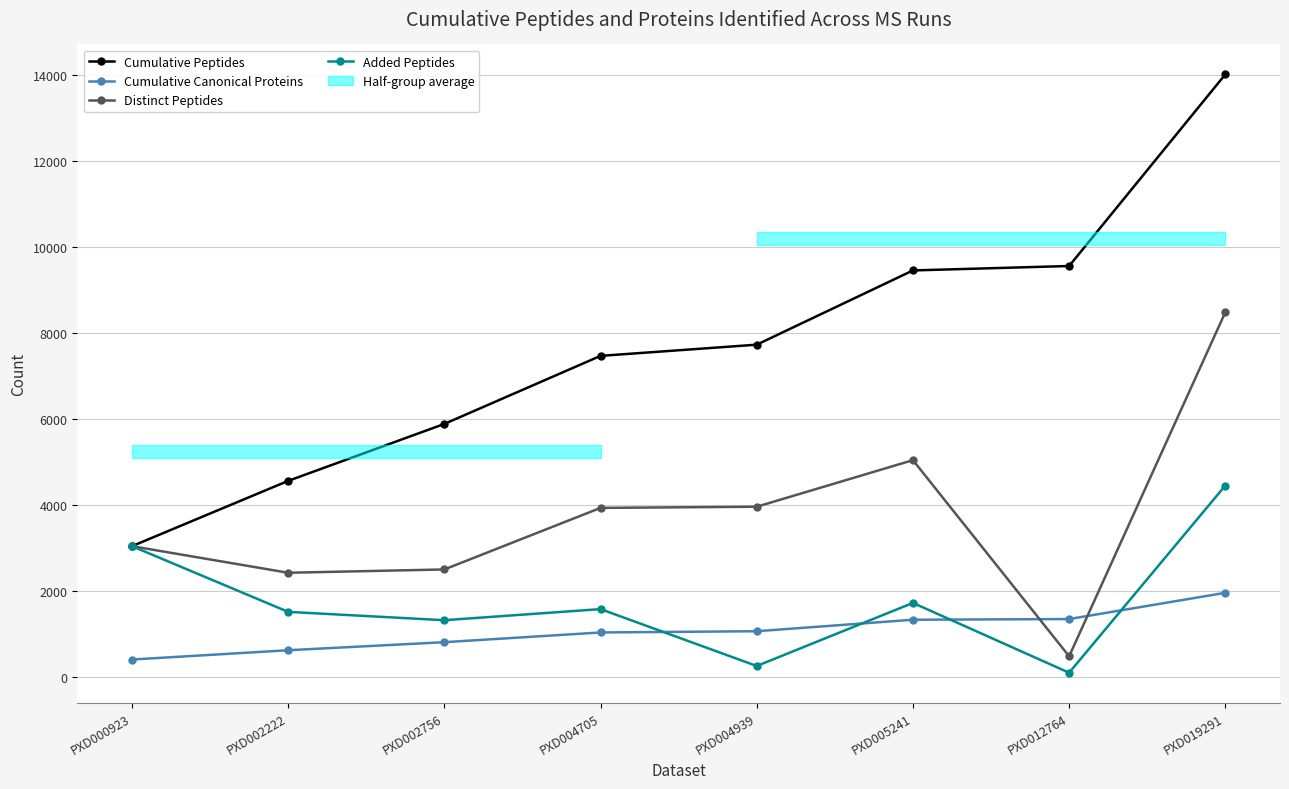

Where is the first local minimum for Distinct Peptides?

PXD002222